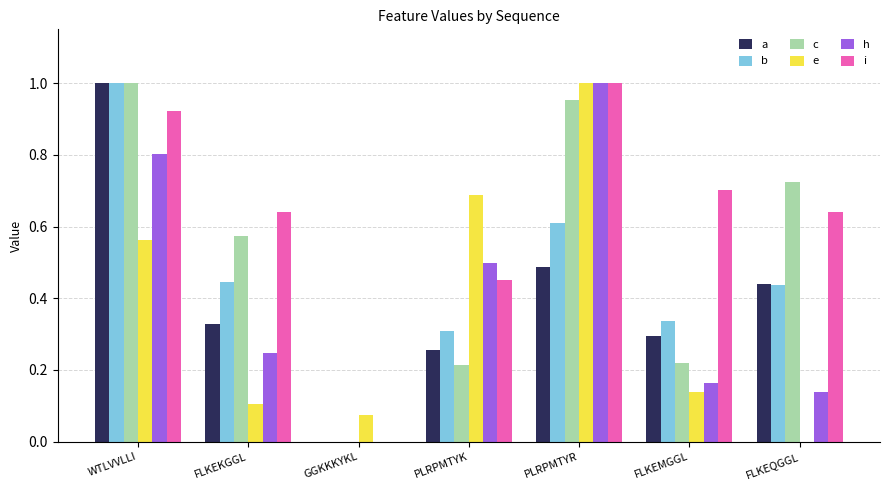

Is it true that c equals 0.1 at PLRPMTYK?

False